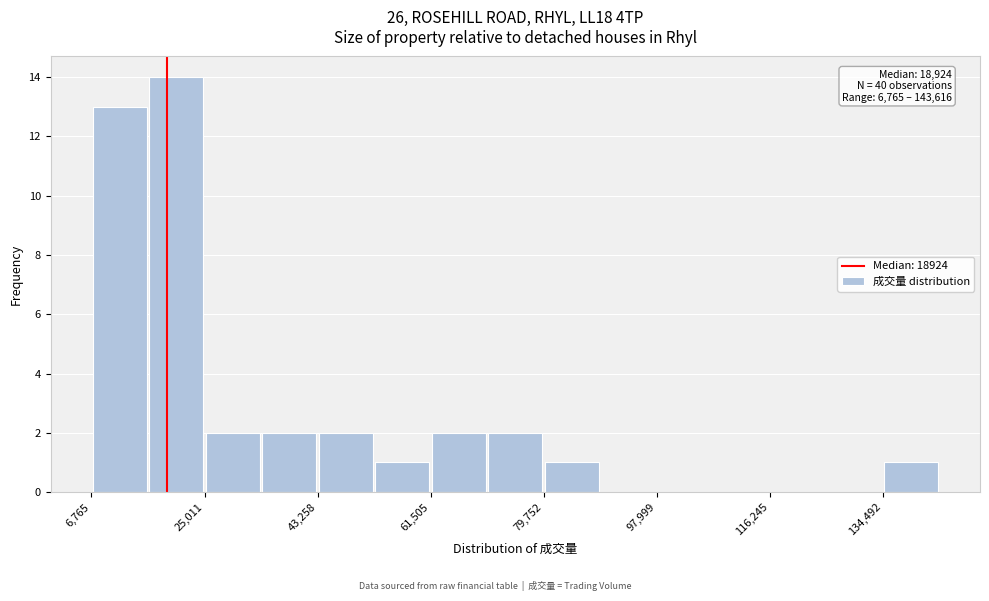

Over which range of the x-axis is the bar tallest?

16000 to 26000